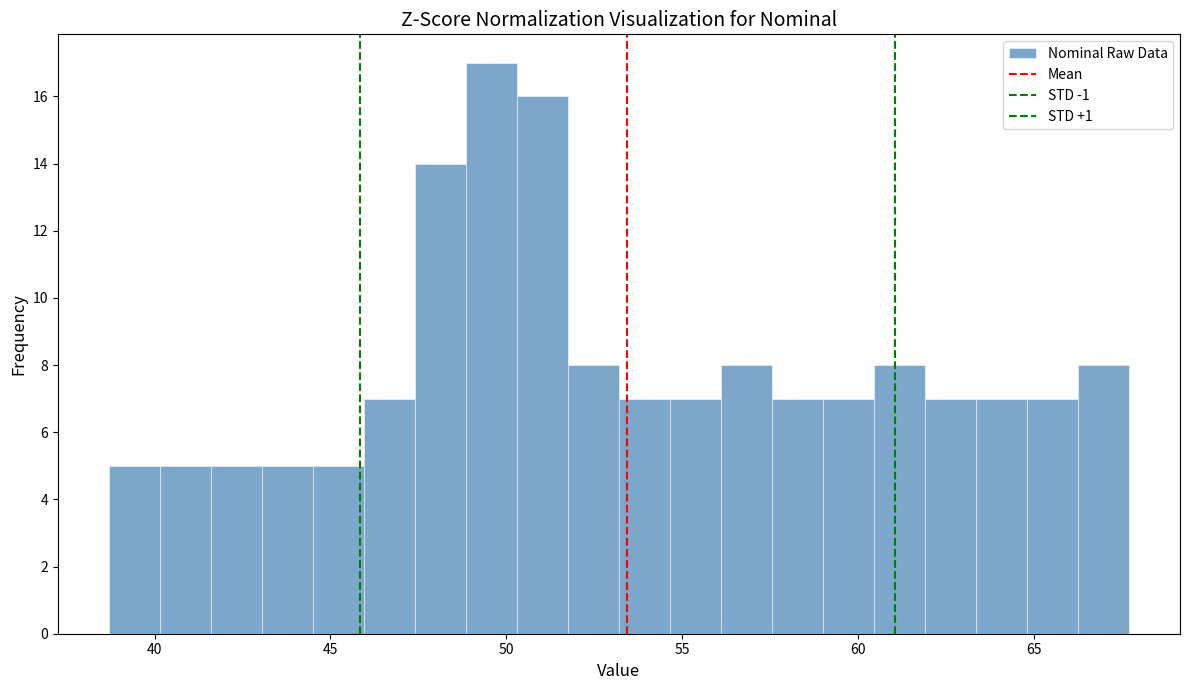

Read against the x-axis, roughly where is the centre of the tallest bar?

49.5